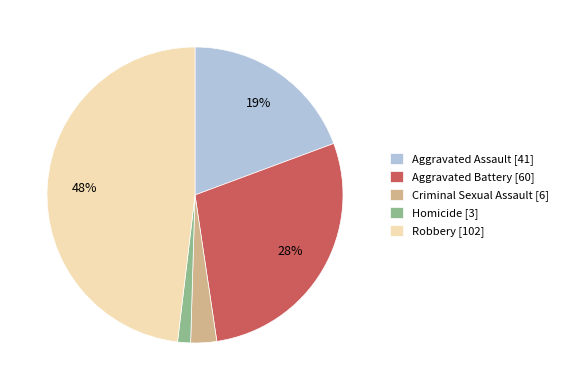

To the nearest percent, what is the average slice percentage?

20%